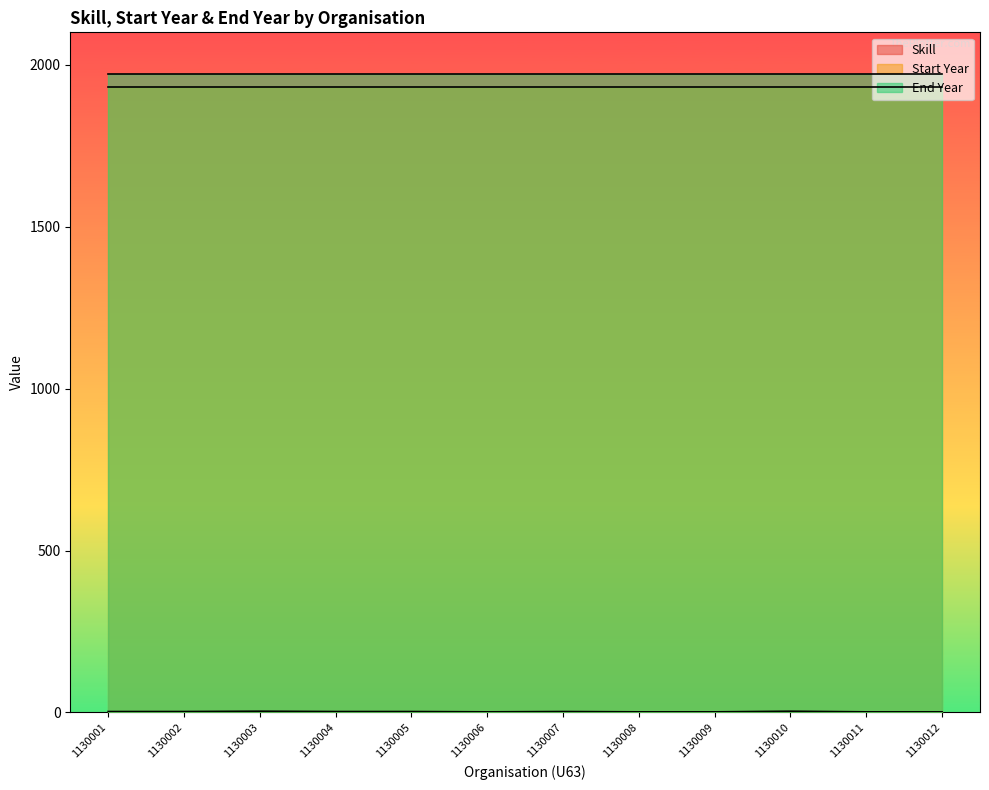

What is the average value of the Skill series?

3